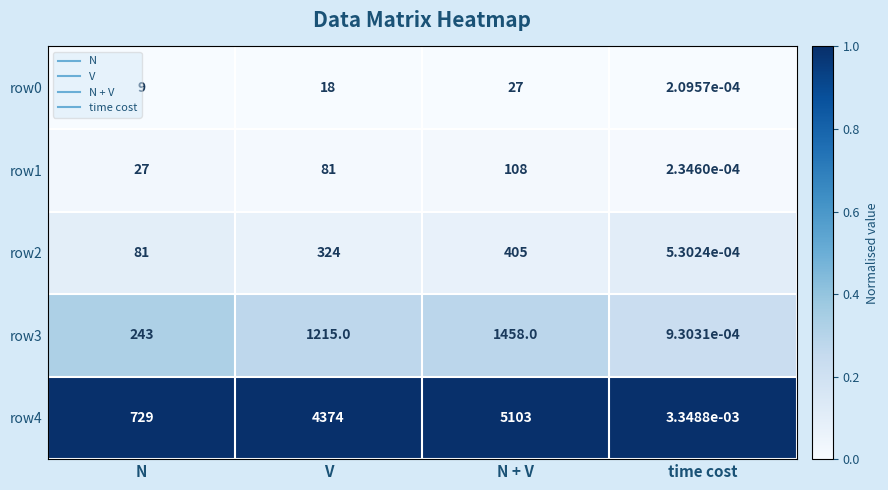

At how many categories does at least one series exceed 0?

4